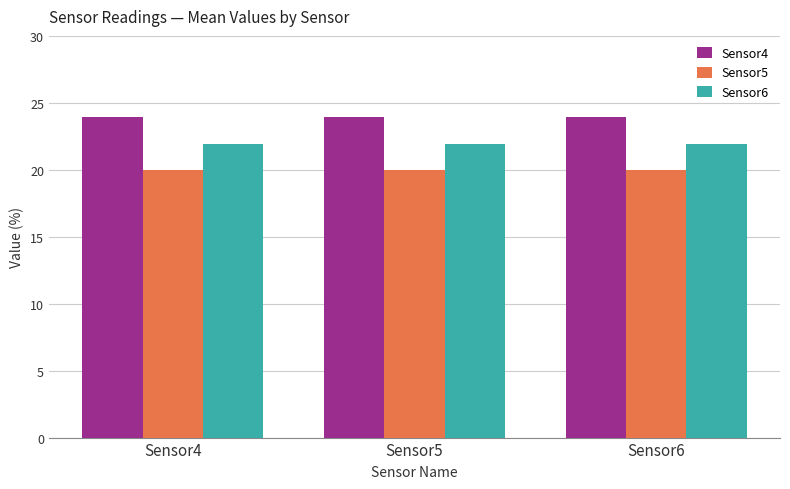

What is the spread (max minus min) of values at Sensor5?

4.0